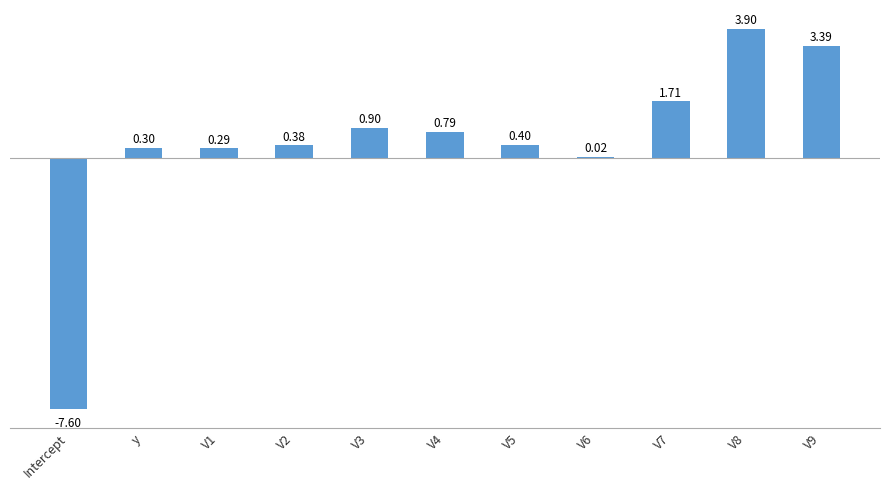

What is the change in value from V1 to V9?

+3.1